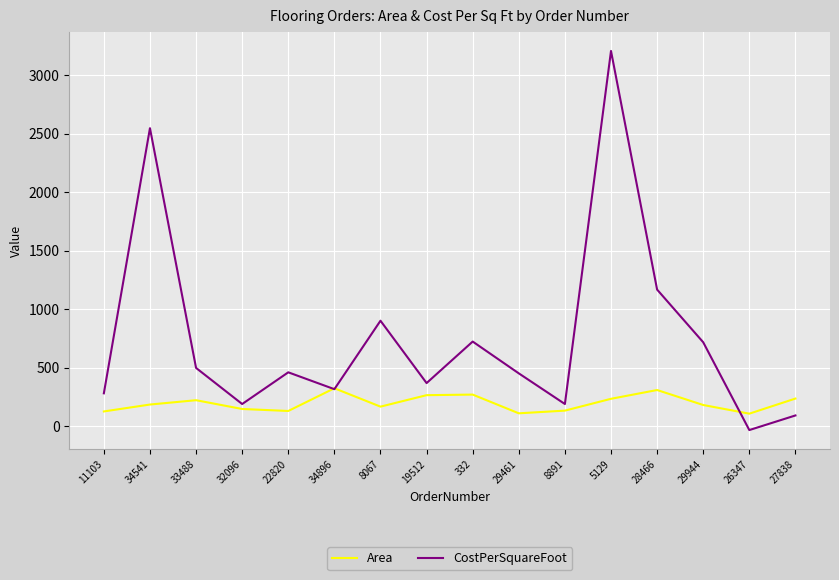

At which category does CostPerSquareFoot reach its first local peak?

34541